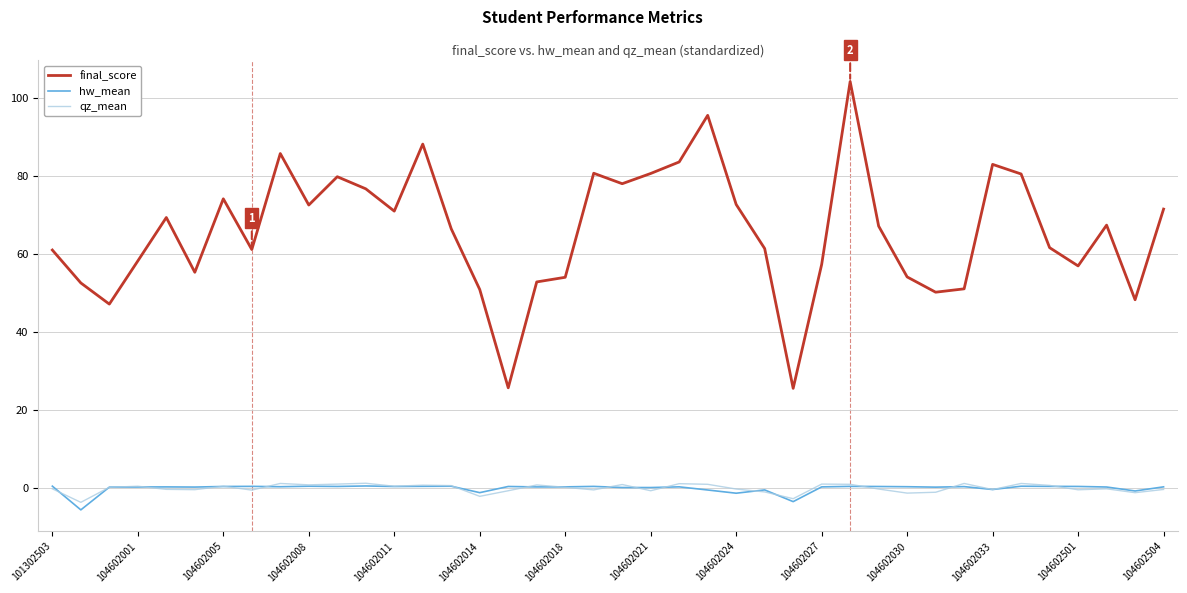

Which series has the largest total across all categories?

final_score